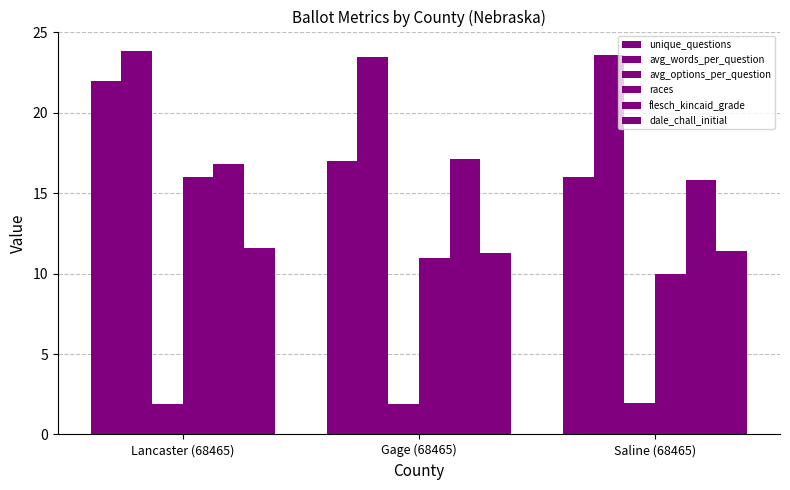

Read the unique_questions value at Gage (68465).

17.0